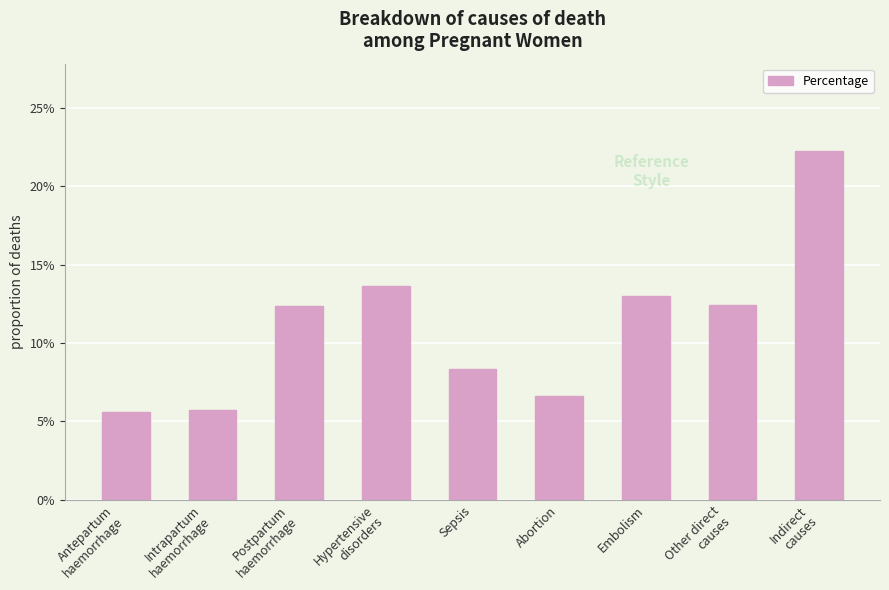

Reading right to left, extract all data points from this chart.

Indirect
causes=0.2	Other direct
causes=0.1	Embolism=0.1	Abortion=0.1	Sepsis=0.1	Hypertensive
disorders=0.1	Postpartum
haemorrhage=0.1	Intrapartum
haemorrhage=0.1	Antepartum
haemorrhage=0.1